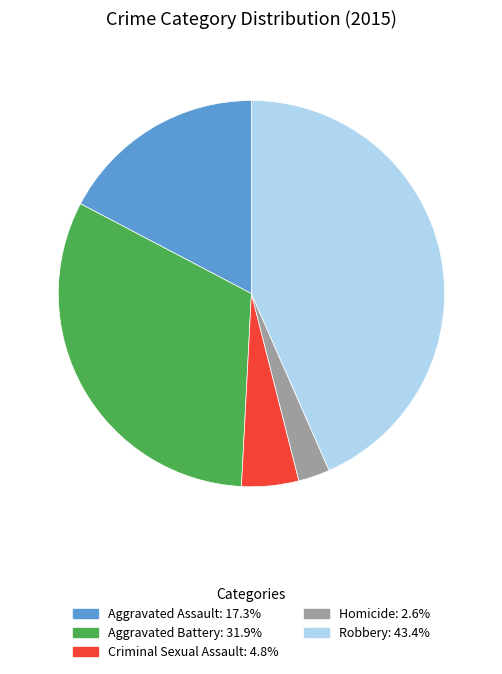

Do Homicide and Robbery together represent more than half of the pie?

No